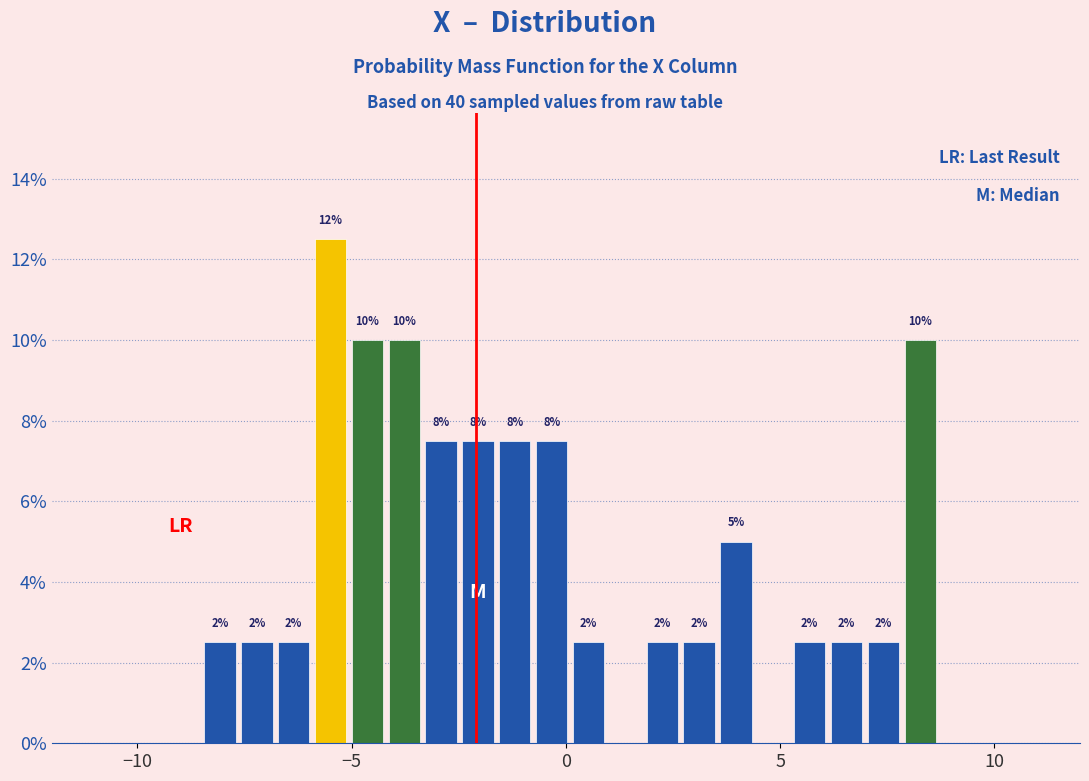

Read against the x-axis, roughly where is the centre of the tallest bar?

-5.5